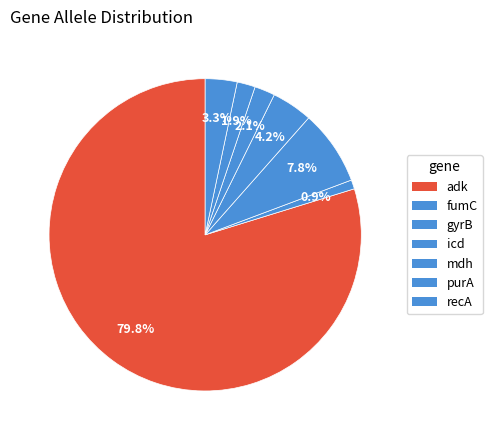

Rank the categories by value from highest to lowest.

adk, gyrB, icd, recA, mdh, purA, fumC